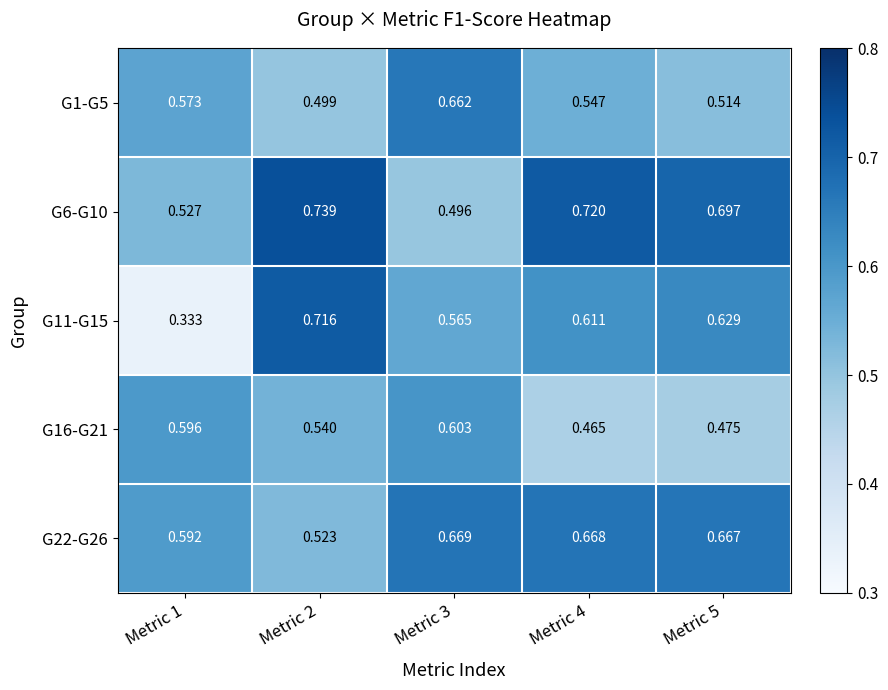

Is the value of G22-G26 at Metric 3 greater than the value of G11-G15 at Metric 4?

Yes